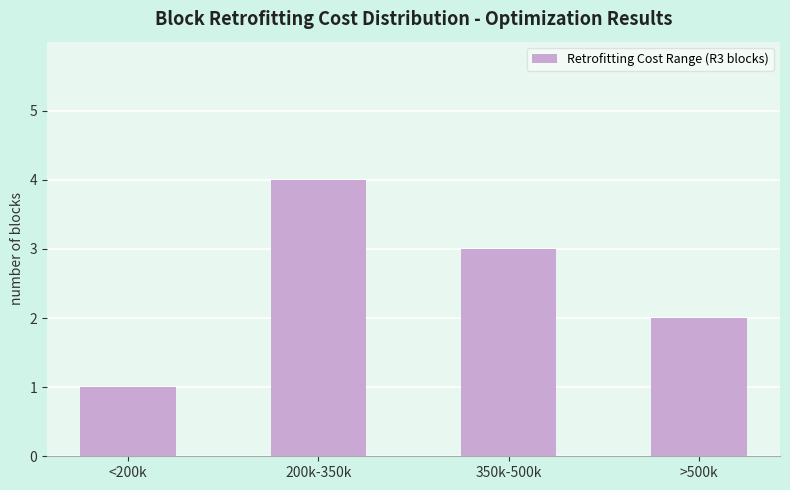

Count the values in the range 2 to 4.

3